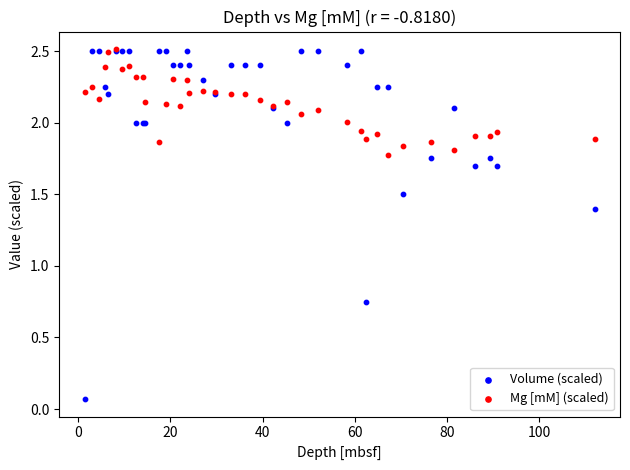

Which series has the largest Y range (max minus min)?

Volume (scaled)